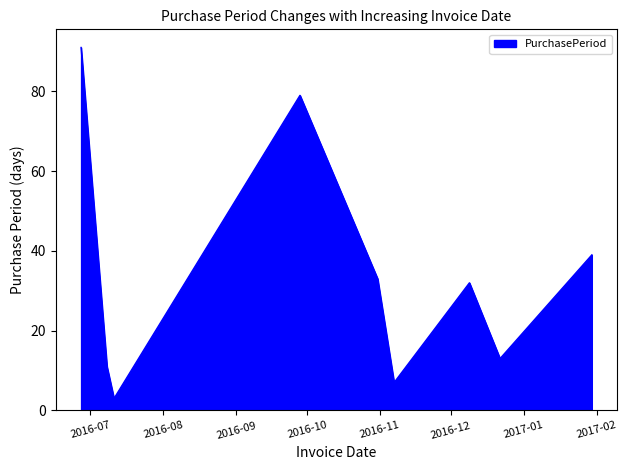

What is the difference between the maximum and minimum values?

88